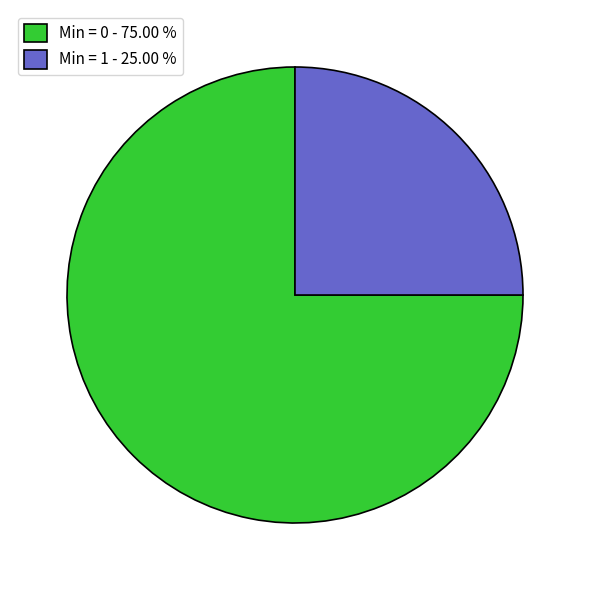

Do Min = 1 - 25.00 % and Min = 0 - 75.00 % together represent more than half of the pie?

Yes